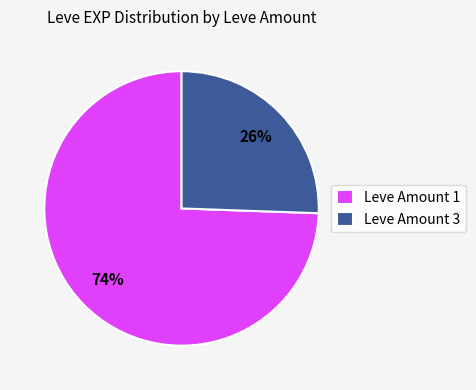

Which has a higher value, Leve Amount 1 or Leve Amount 3?

Leve Amount 1